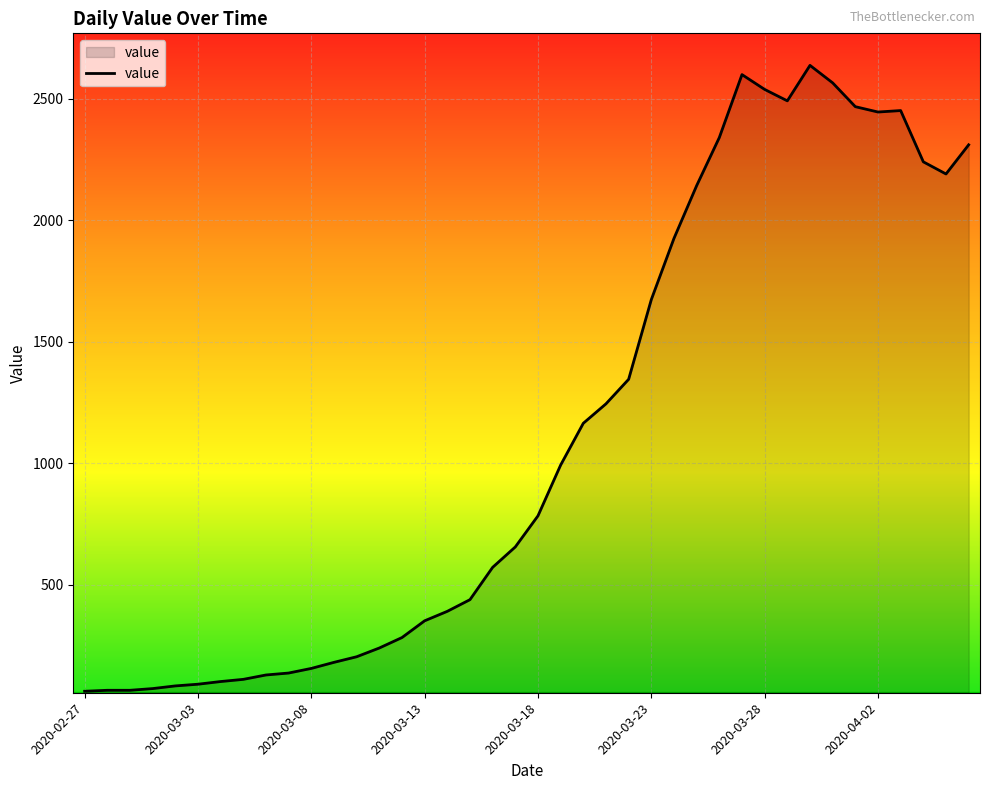

Does the chart display data point markers on the line(s)?

No